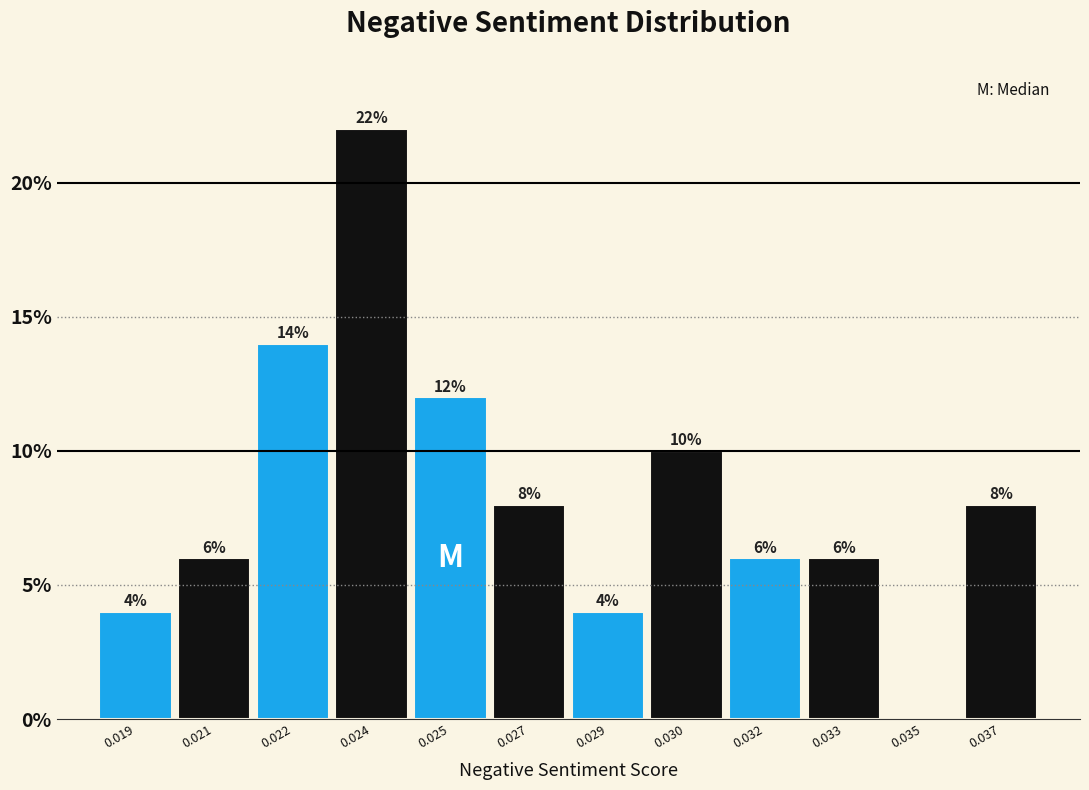

Are the bars horizontal?

No